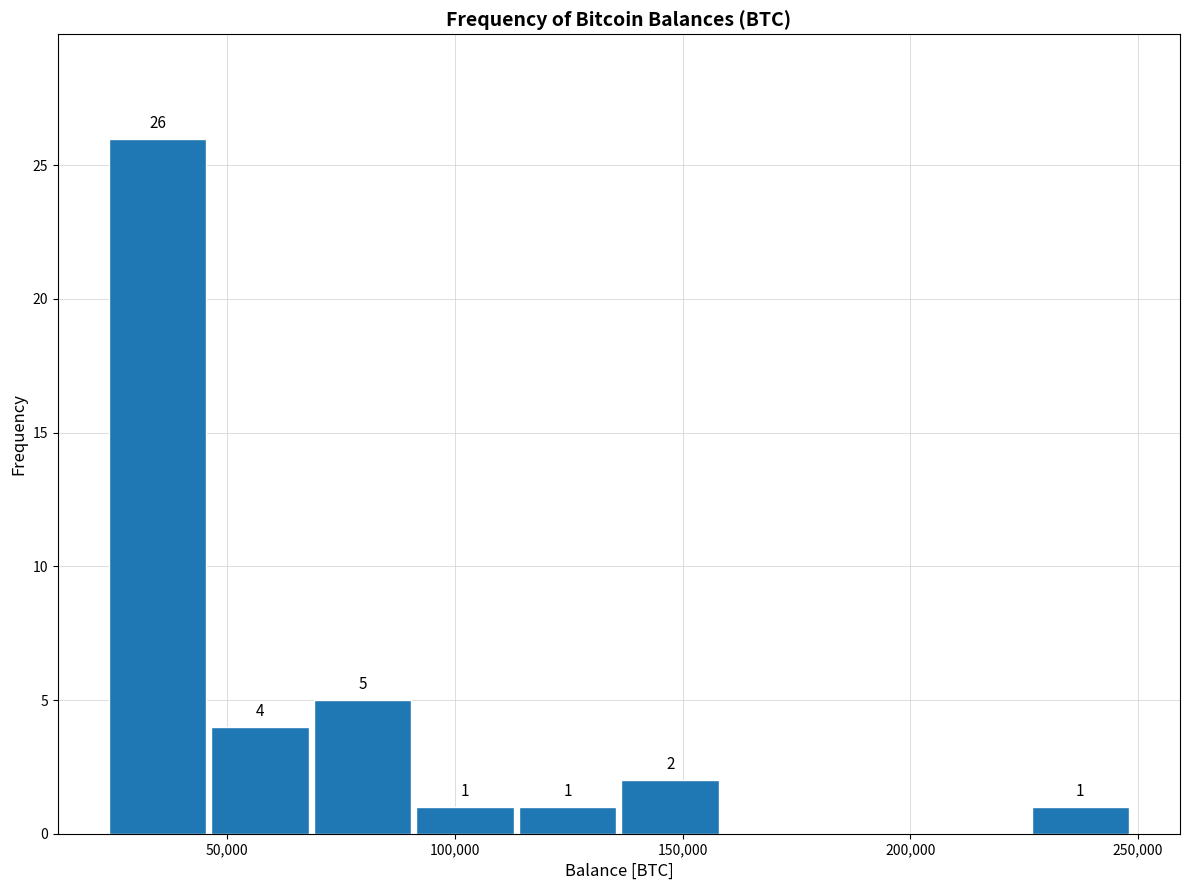

Which range on the x-axis has the tallest bar?

25000 to 45000